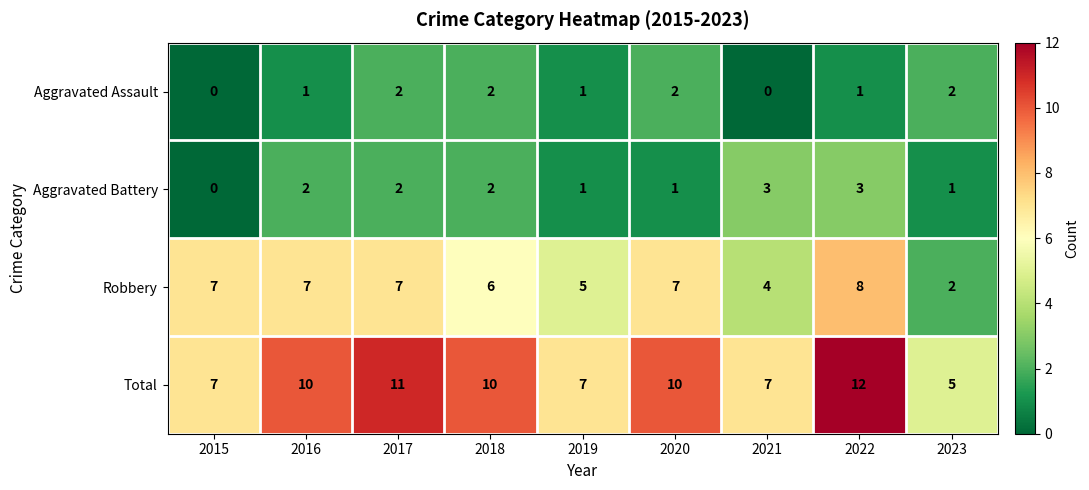

What is the maximum value for Robbery?

8